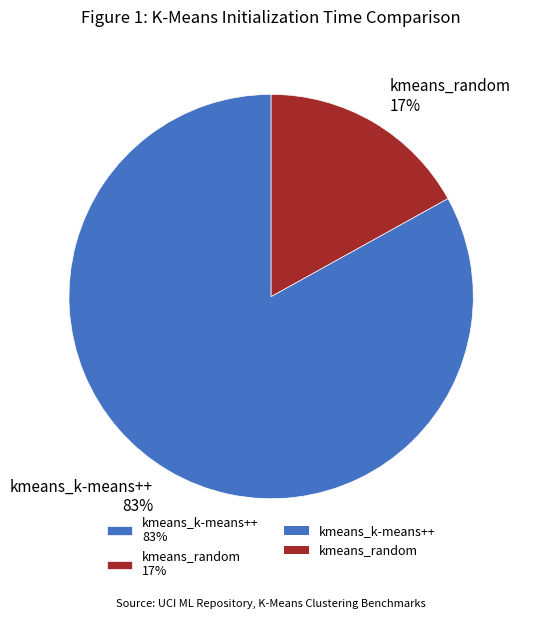

Is the sum of kmeans_random and kmeans_k-means++ greater than half?

Yes